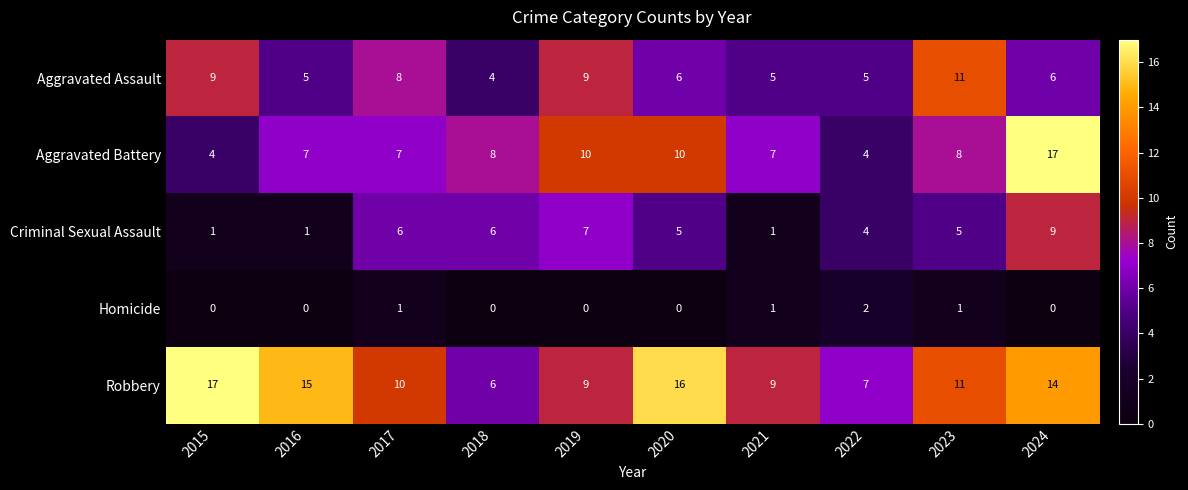

What is the difference between the second highest and minimum values in the Aggravated Assault series?

5